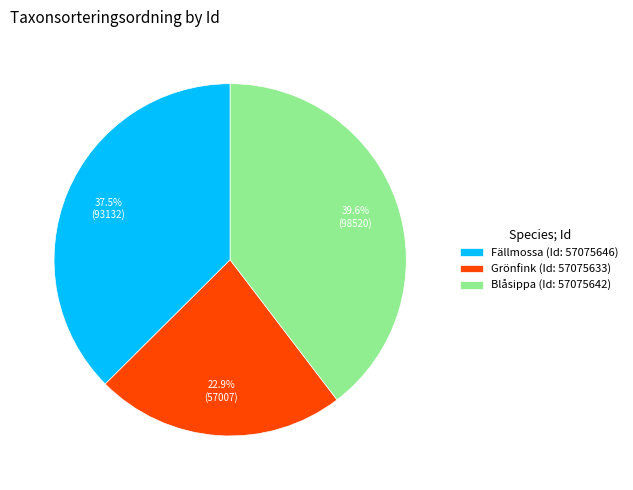

Is there a majority slice in this chart?

No